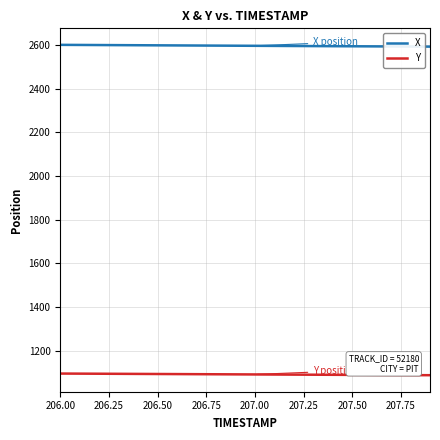

What is the highest value of the Y series?

1095.4